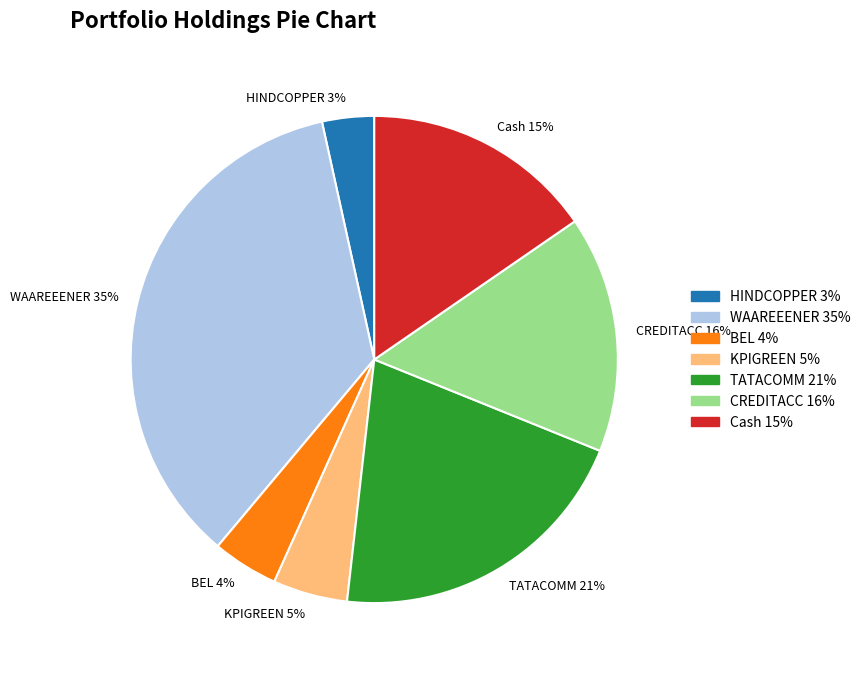

What percentage is the CREDITACC slice, to the nearest percent?

16%